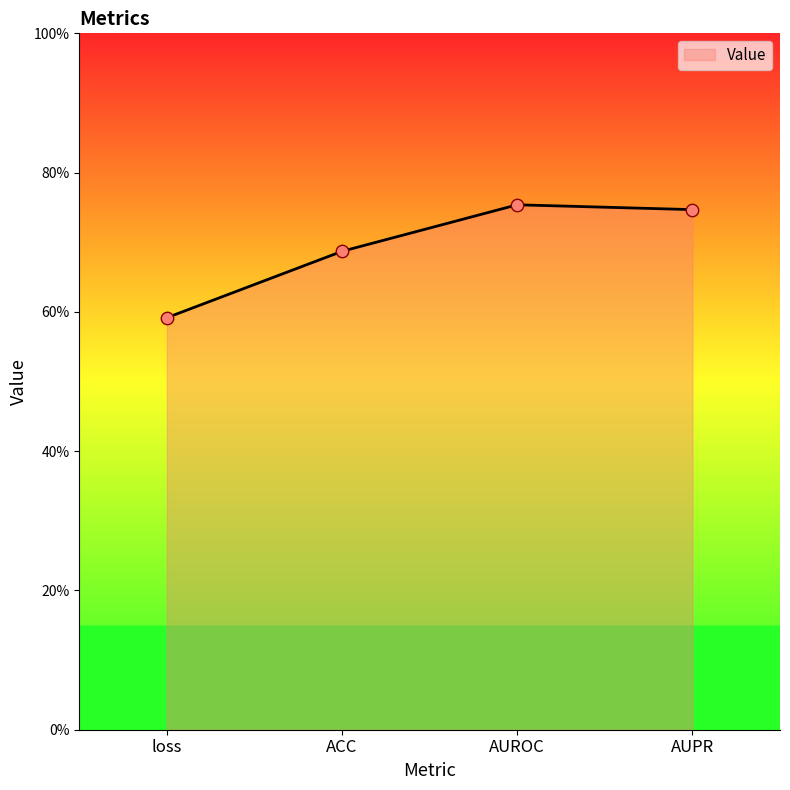

Which has a higher value, loss or AUROC?

AUROC